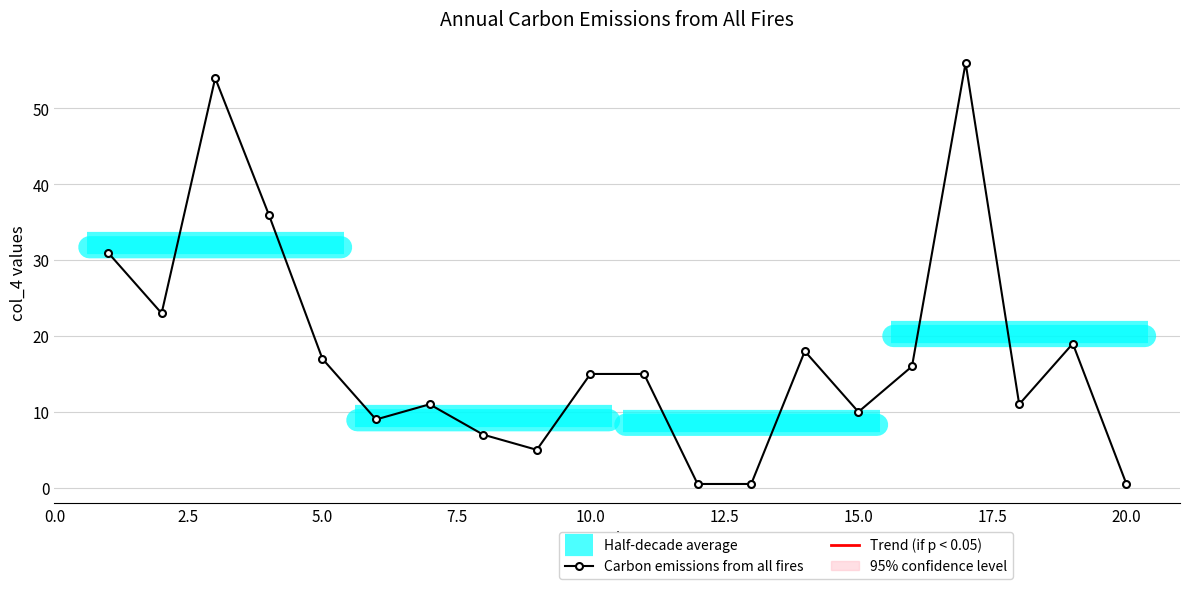

What is the average value?

17.7